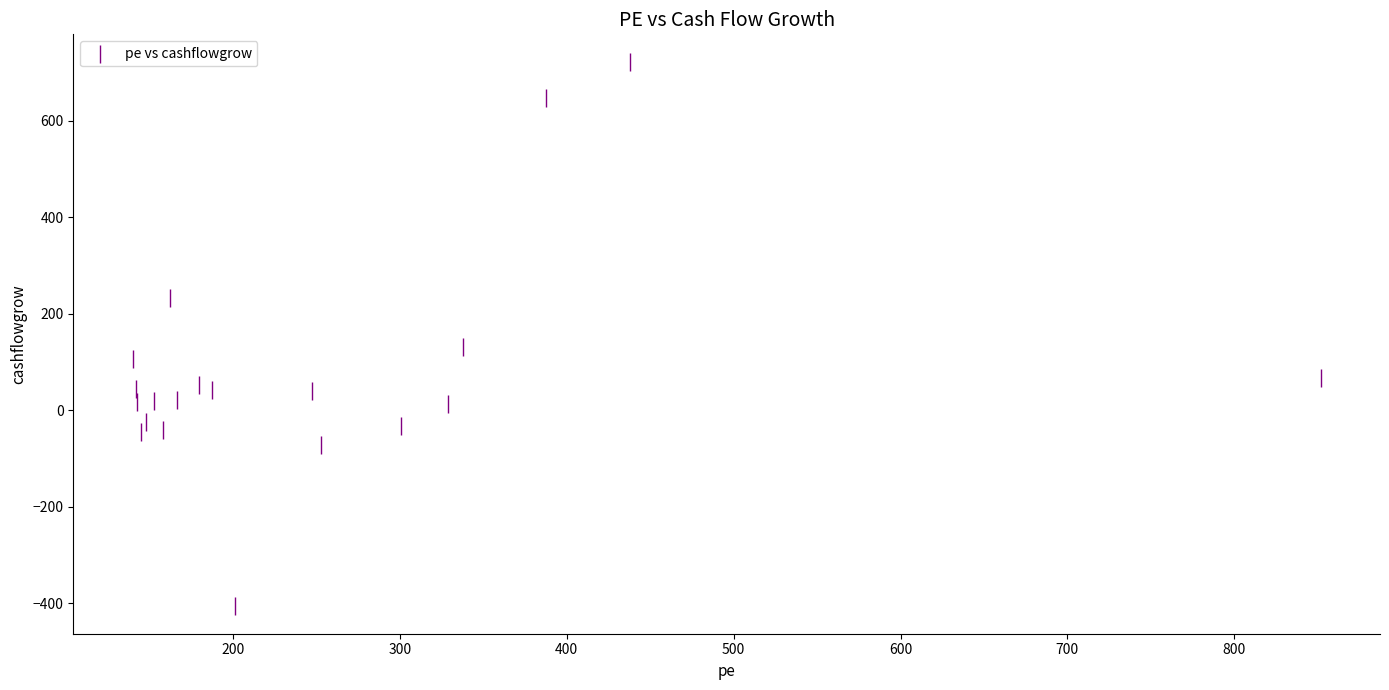

What Y value in the scatter plot is closest to 158?

130.8